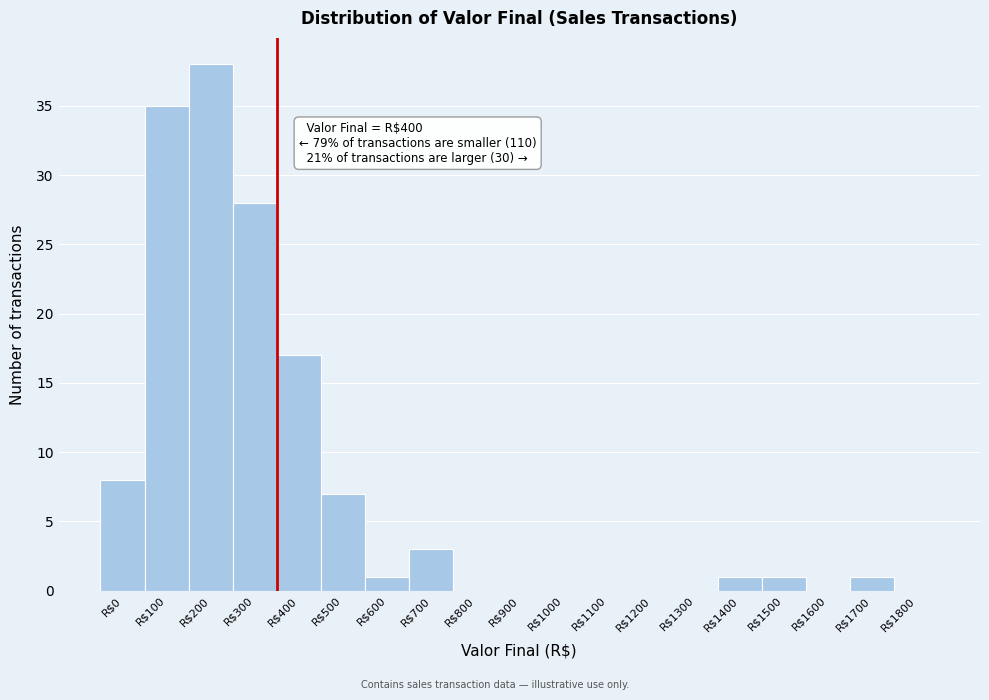

At which category does the chart reach its peak across all series?

R$200